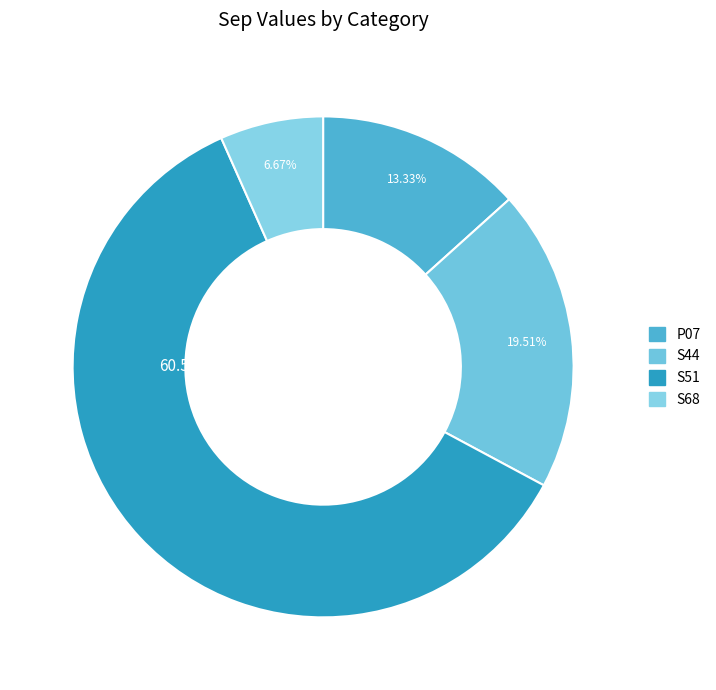

Combined, what portion of the pie is P07 and S44?

32.8%